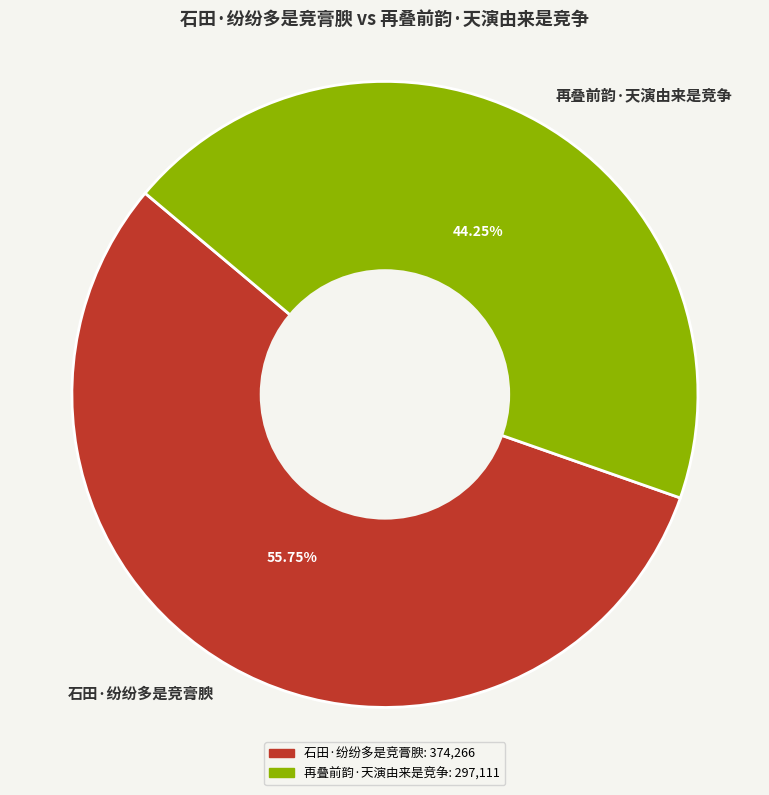

Is the sum of 石田·纷纷多是竞膏腴 and 再叠前韵·天演由来是竞争 greater than half?

Yes